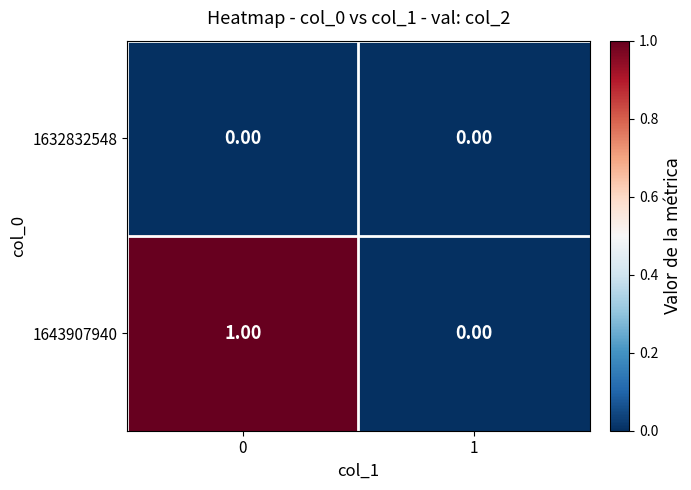

Between 0 and 1, which series saw the biggest shift?

1643907940